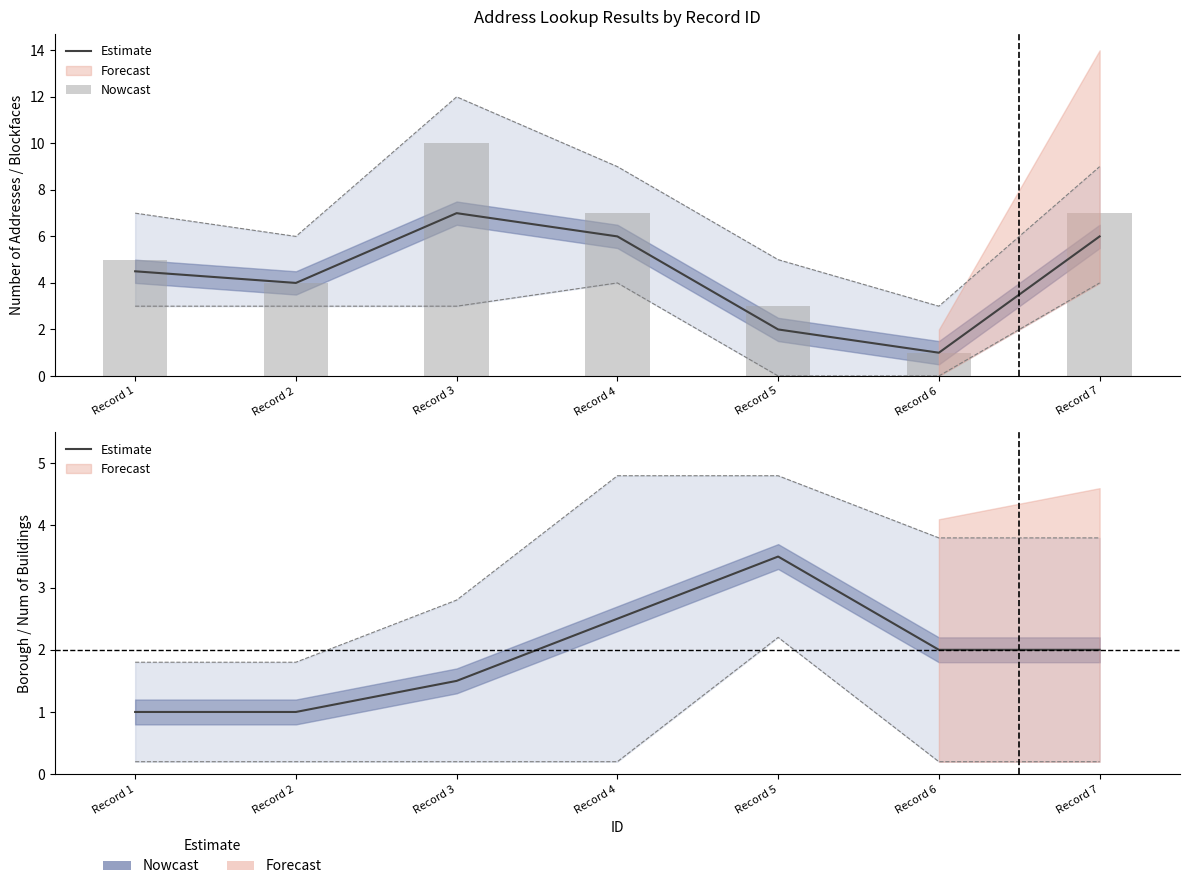

At which category is the sum across all series the highest?

Record 3